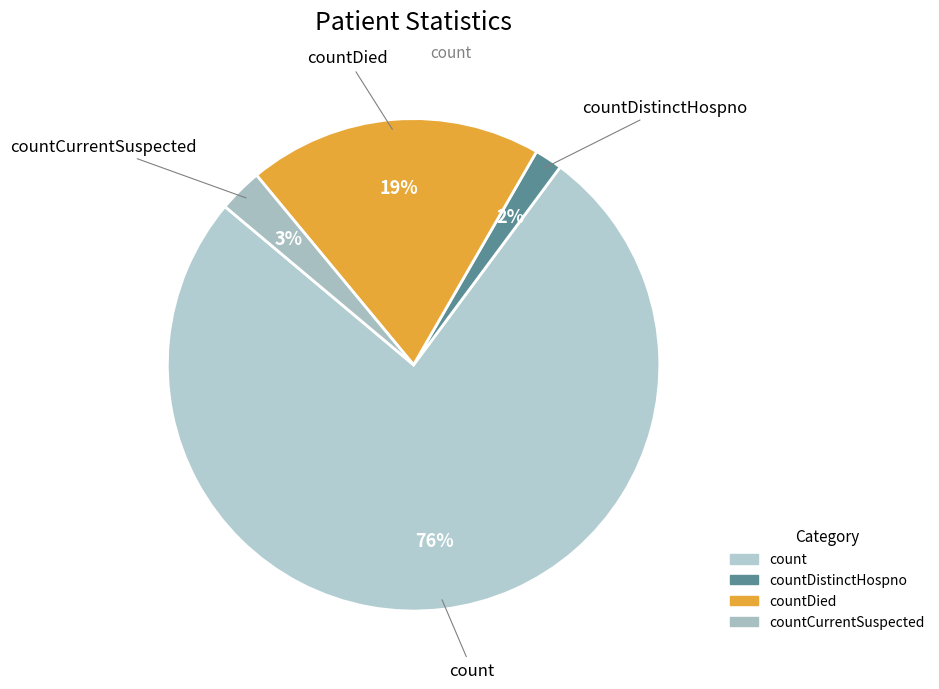

How many segments does this pie chart have?

4